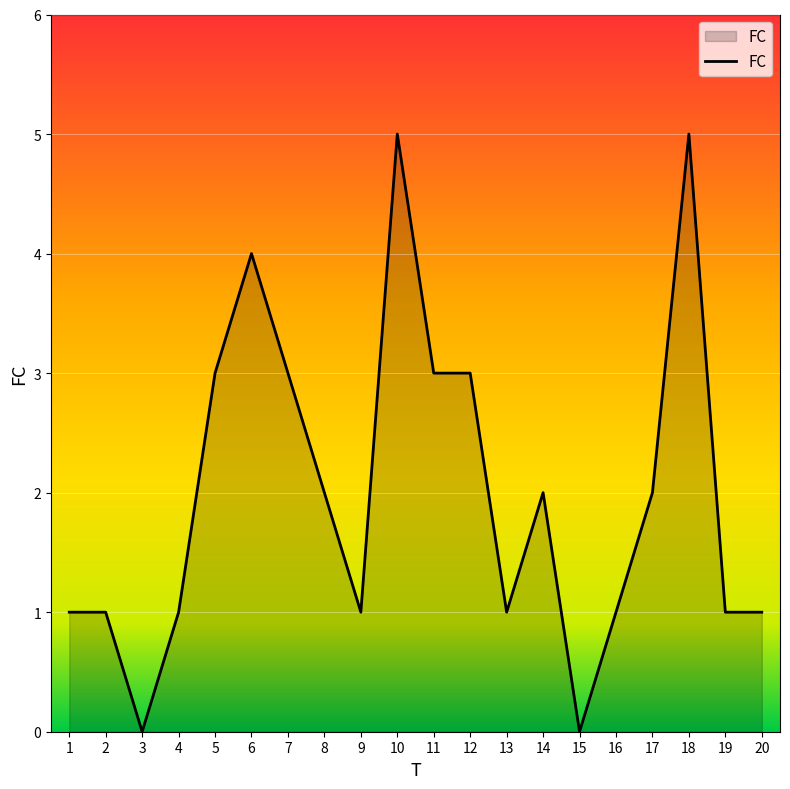

What is the sum of the values at 5 and 9?

4